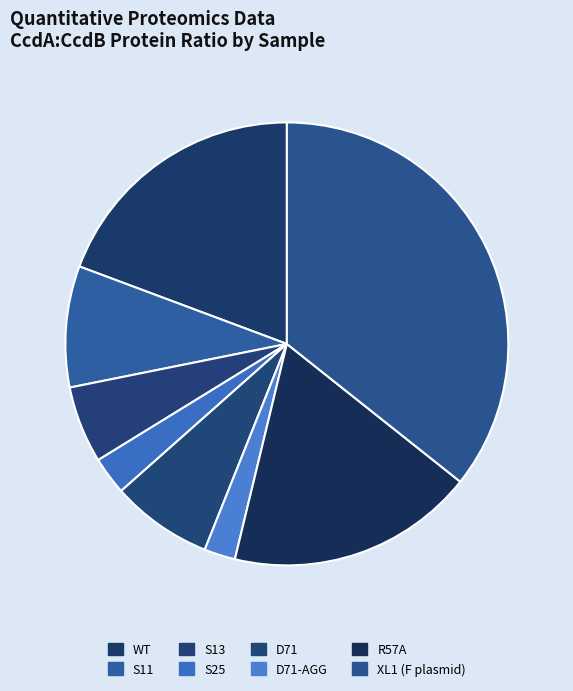

What is the change in value from D71 to XL1 (F plasmid)?

+2.1